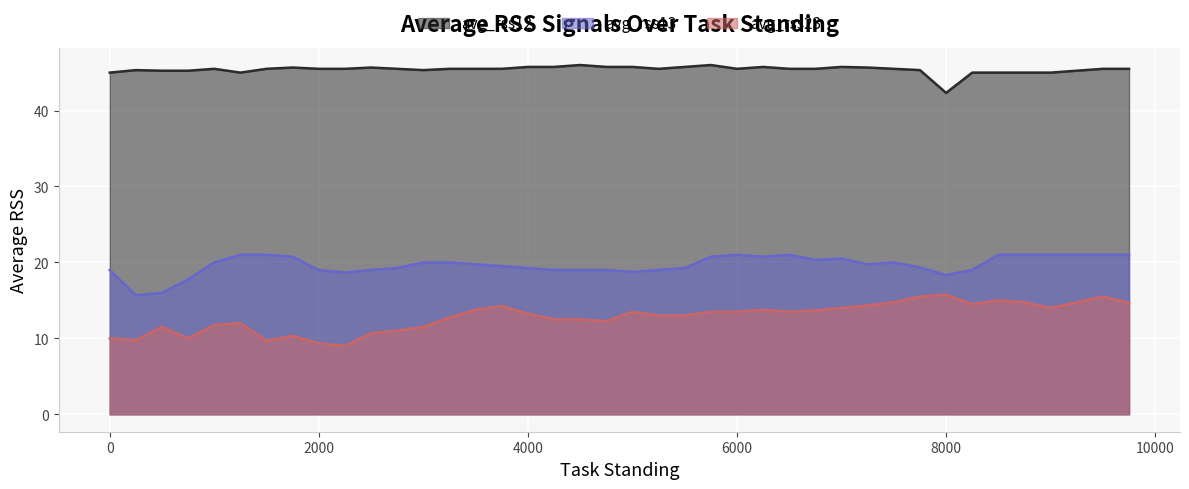

List the series in order of their overall mean, lowest first.

avg_rss23, avg_rss13, avg_rss12